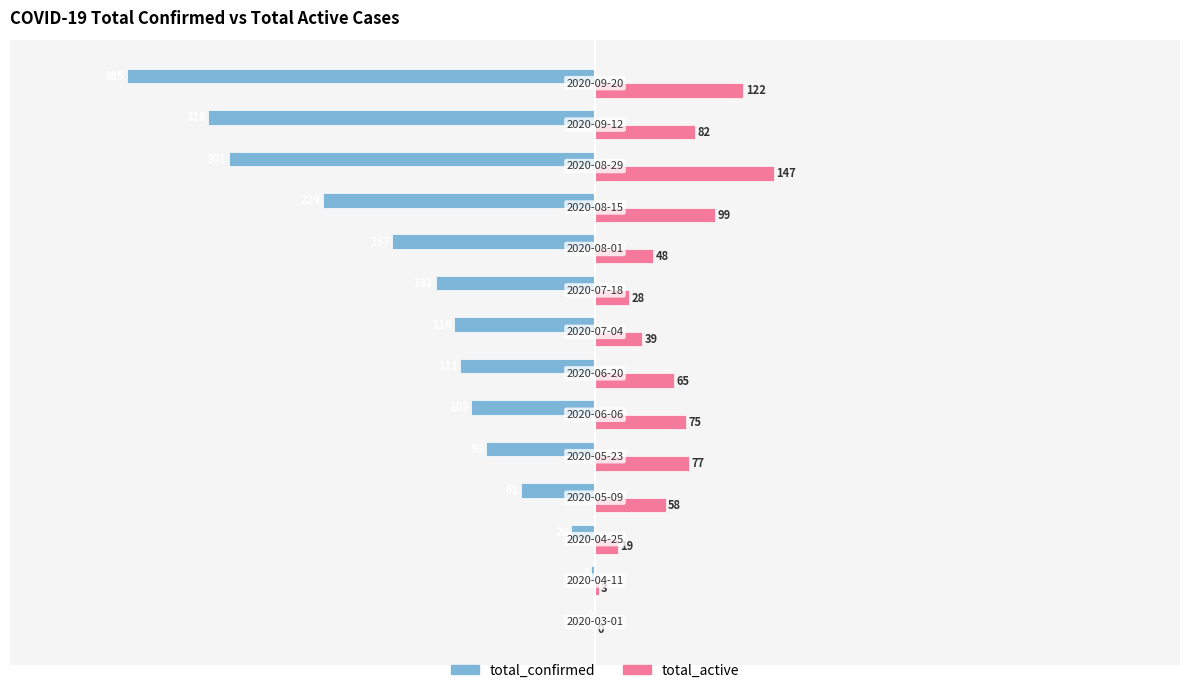

Which series has the largest total across all categories?

total_active